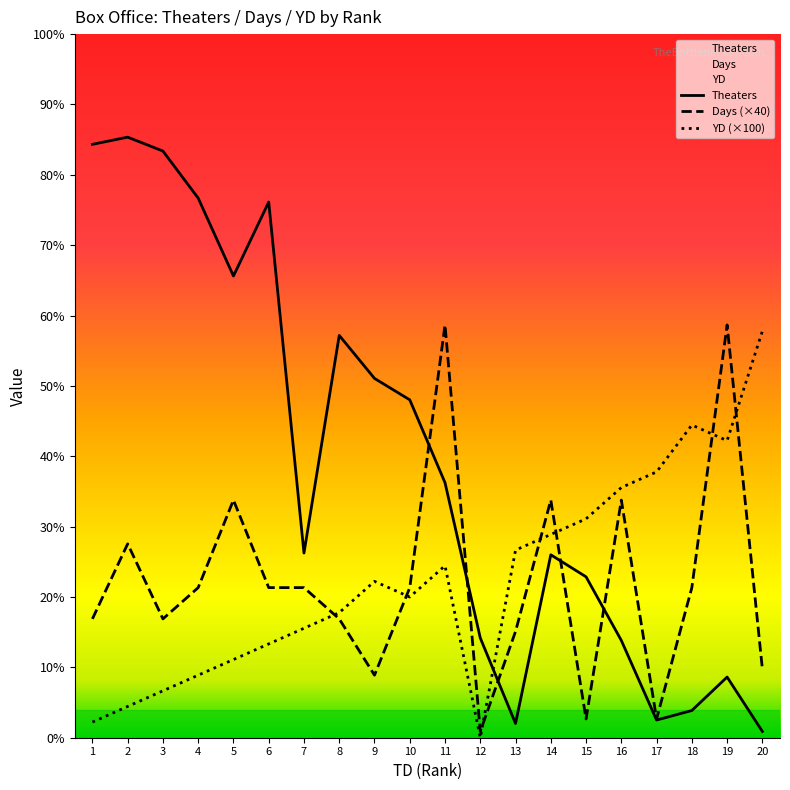

Does the chart have visible grid lines?

No